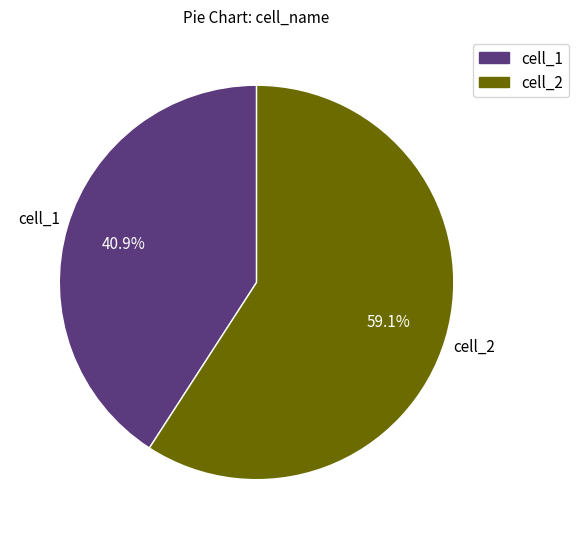

What is the smallest slice in the pie chart?

cell_1